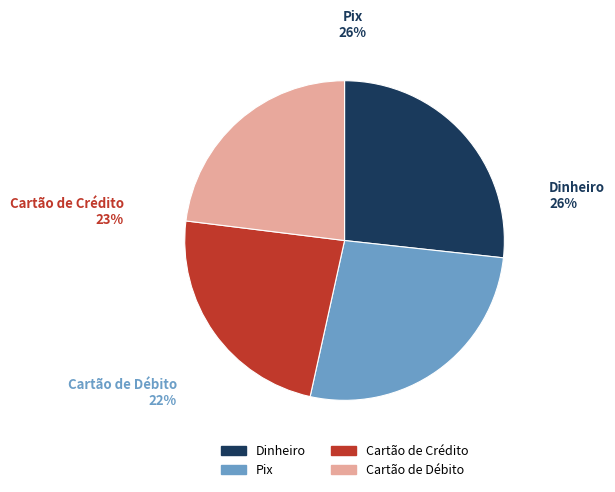

Is there any slice that represents more than half of the pie?

No